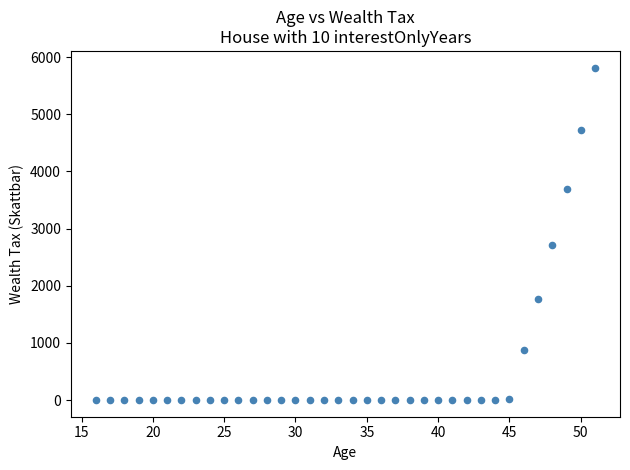

What Y value in the scatter plot is closest to 2908?

2710.2